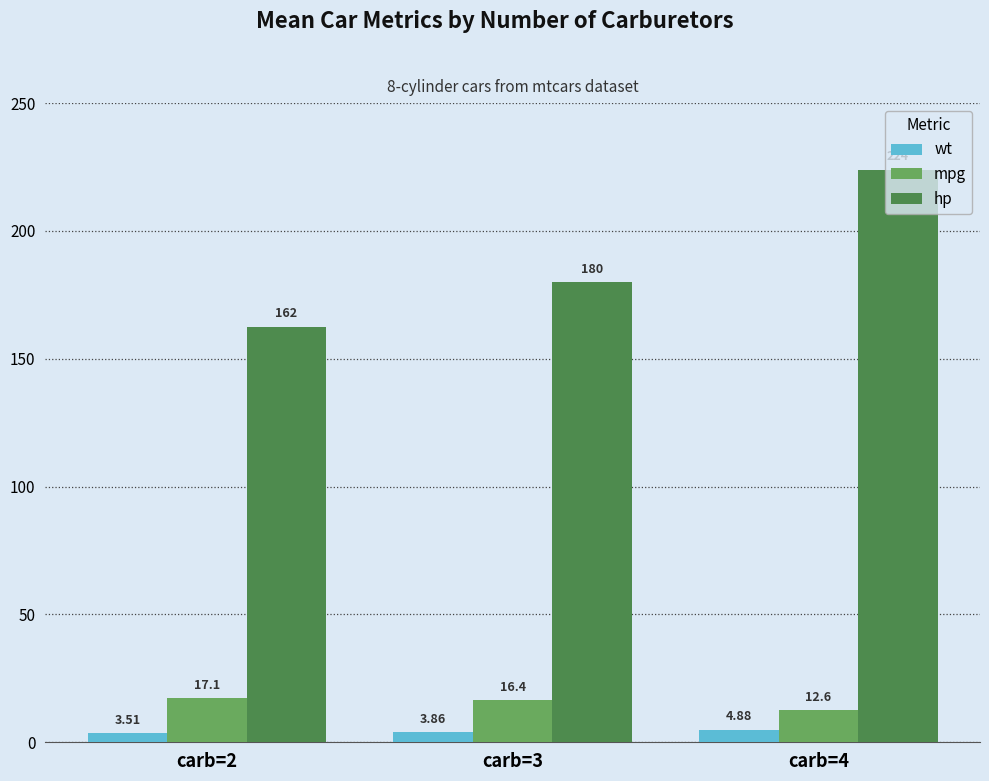

Rank the categories by mpg value from highest to lowest.

carb=2, carb=3, carb=4